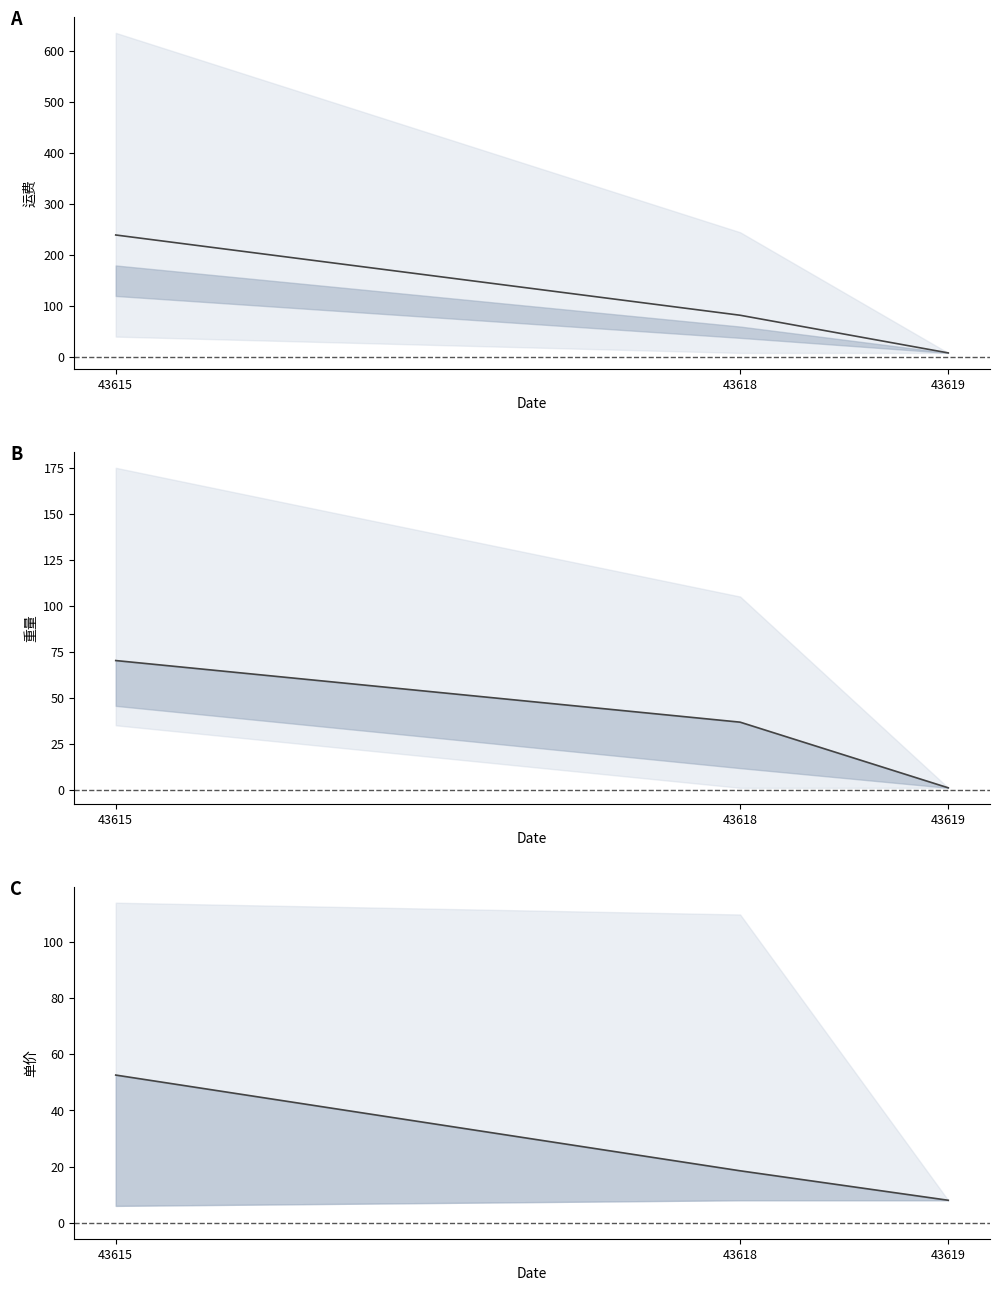

What is the sum of all 重量 mean values?

107.9